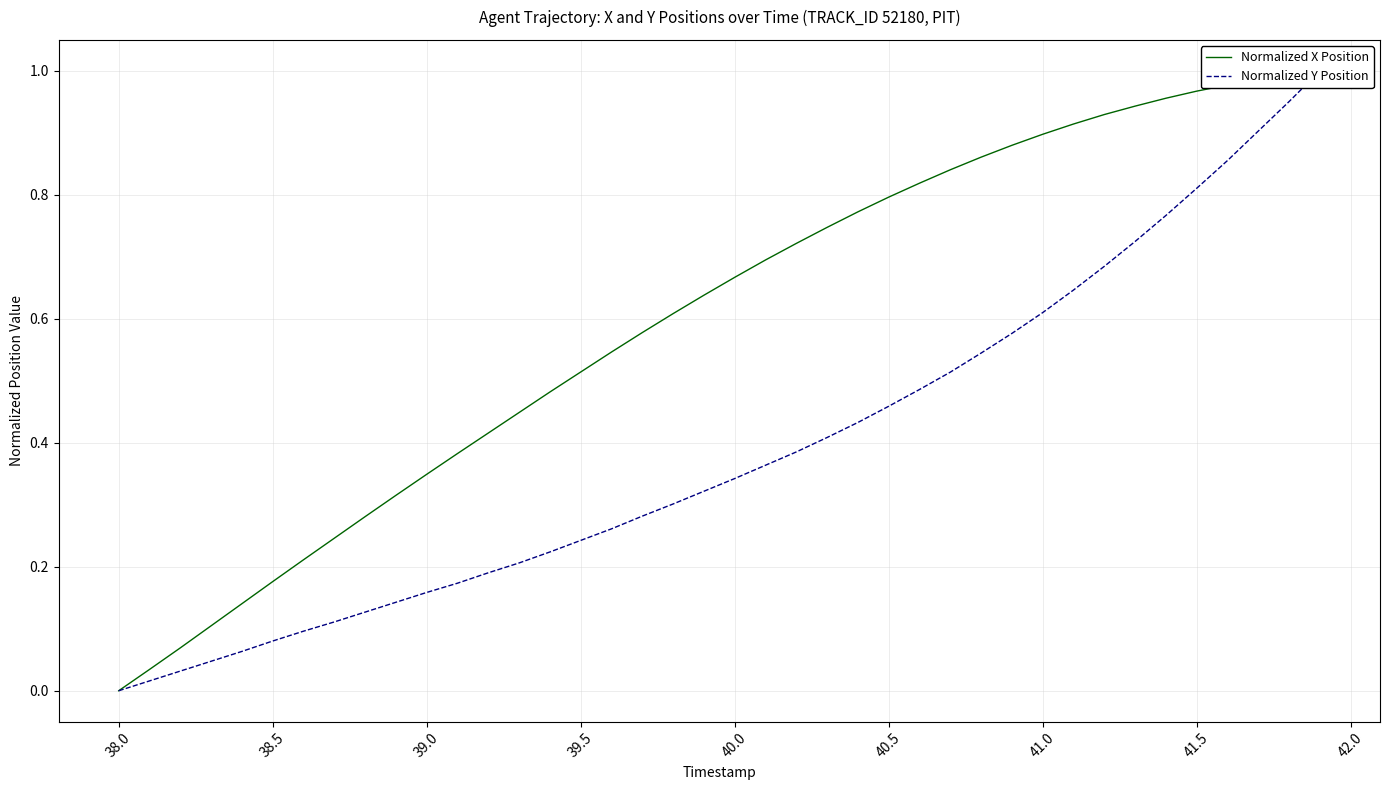

Which series has the widest spread of Y values?

Normalized X Position